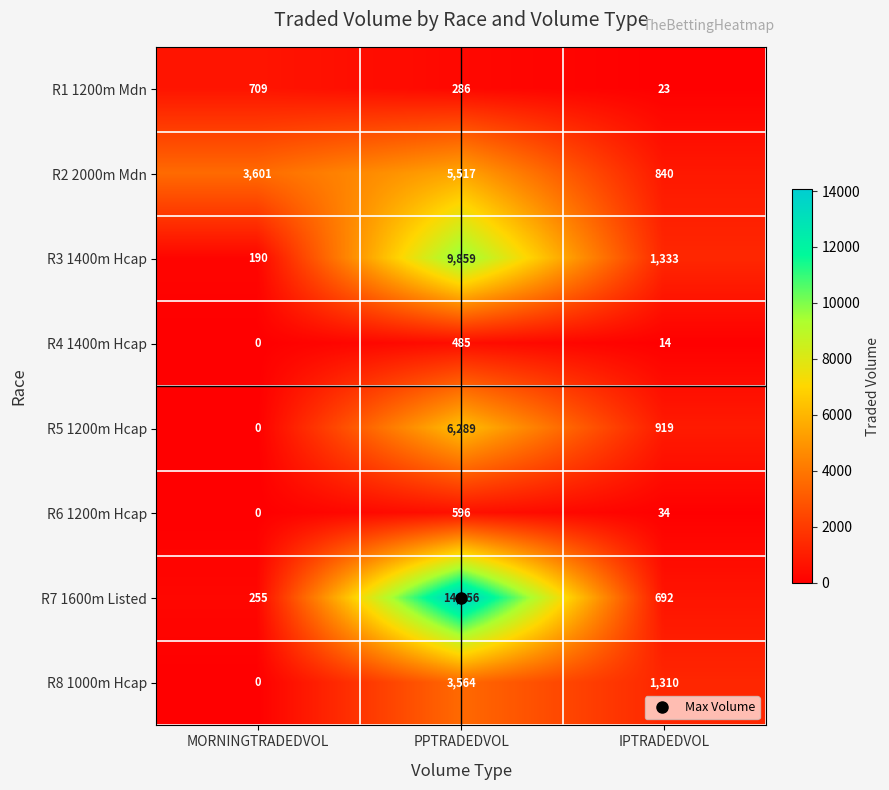

Rank the series by their maximum value, from highest to lowest.

R7 1600m Listed, R3 1400m Hcap, R5 1200m Hcap, R2 2000m Mdn, R8 1000m Hcap, R1 1200m Mdn, R6 1200m Hcap, R4 1400m Hcap